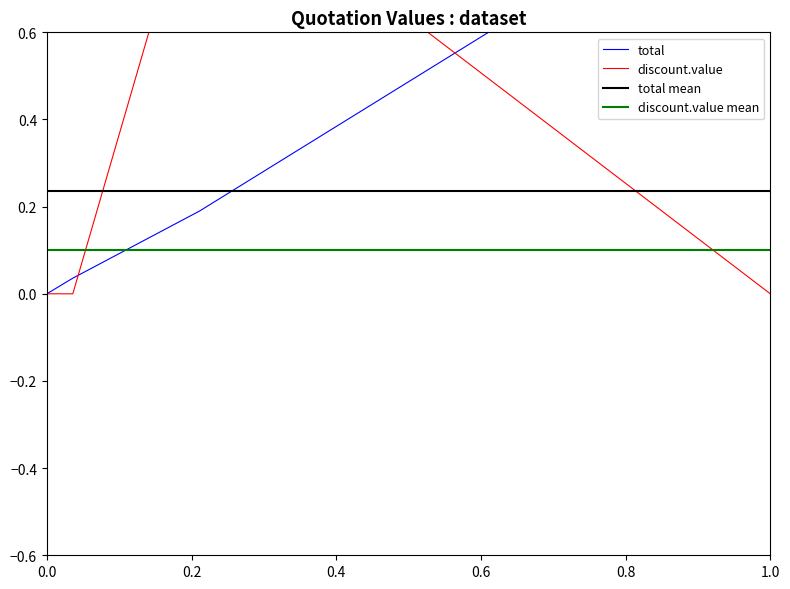

How many interior local peaks does the discount.value series have?

1